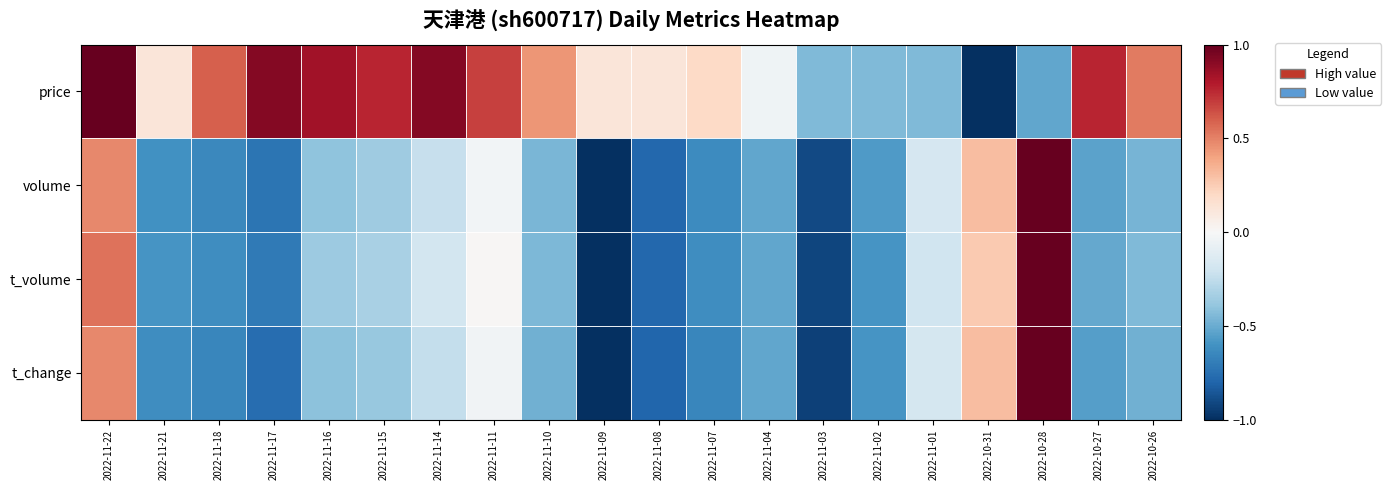

List the series in order of their peak value, lowest first.

price, volume, t_volume, t_change